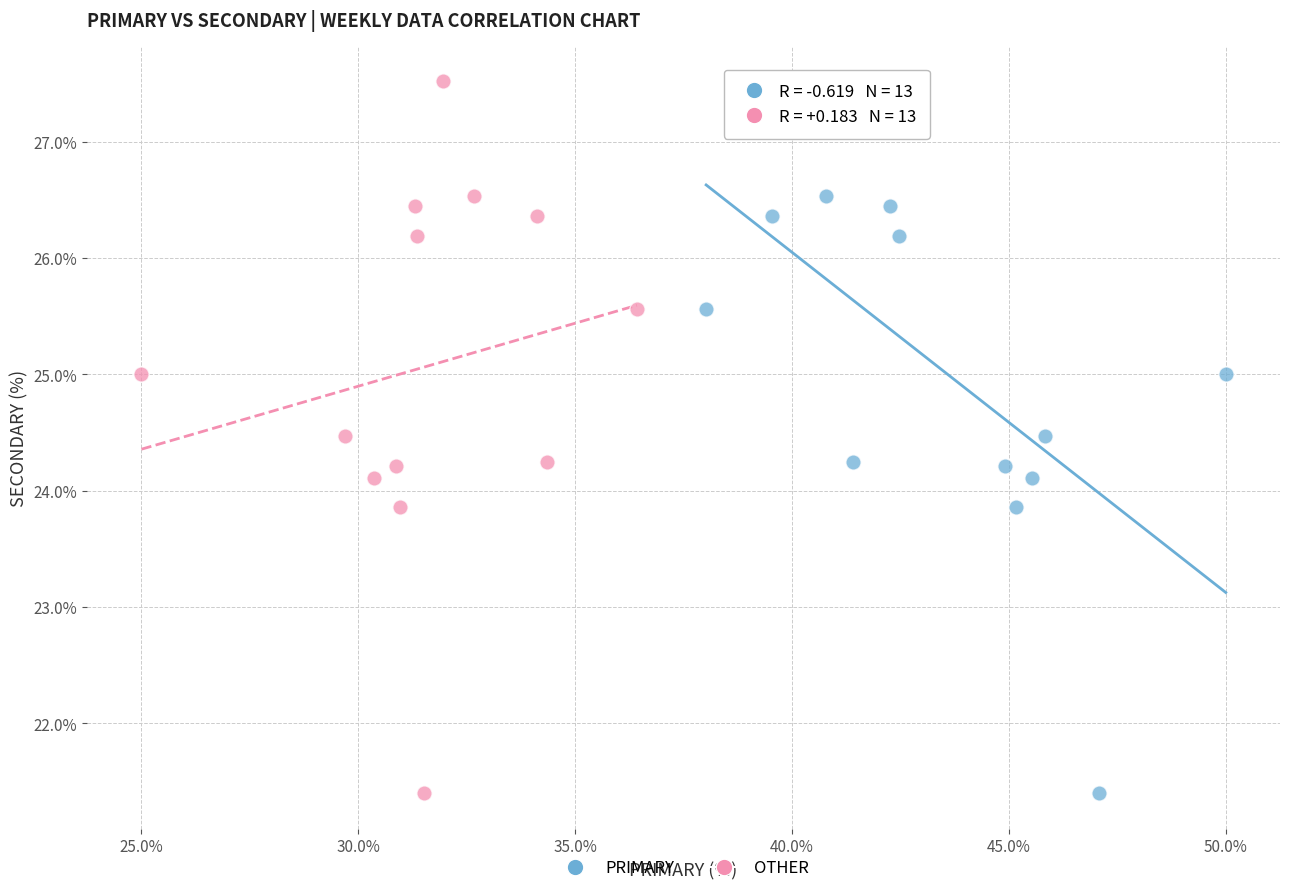

What are all the series names shown in the legend?

PRIMARY, OTHER